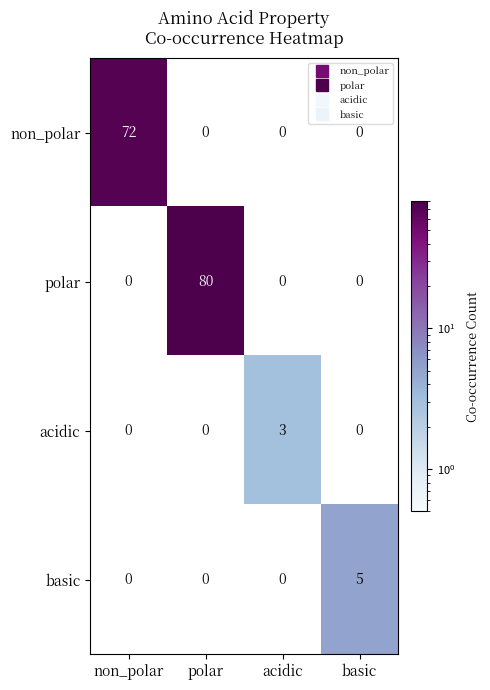

Reading left to right, what are all the values shown in this chart?

non_polar: 72	0	0	0
polar: 0	80	0	0
acidic: 0	0	3	0
basic: 0	0	0	5